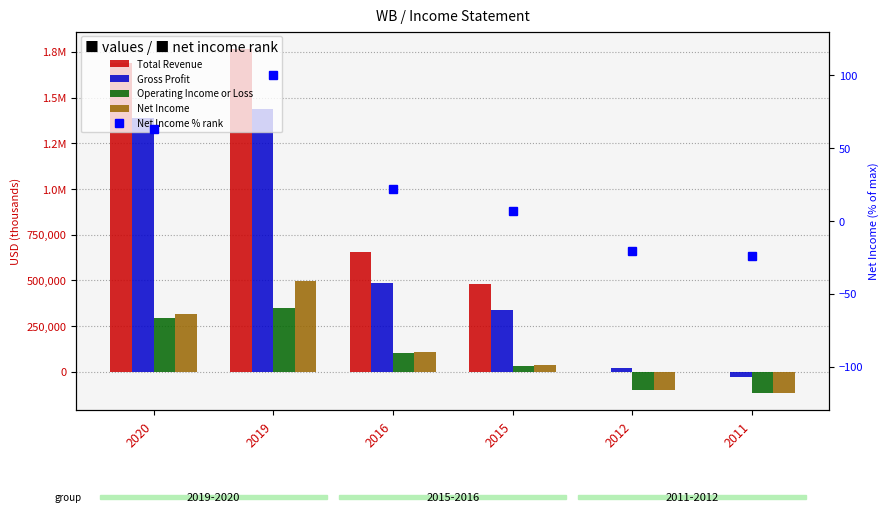

What is the total value across all series at 2016?

1349221.8